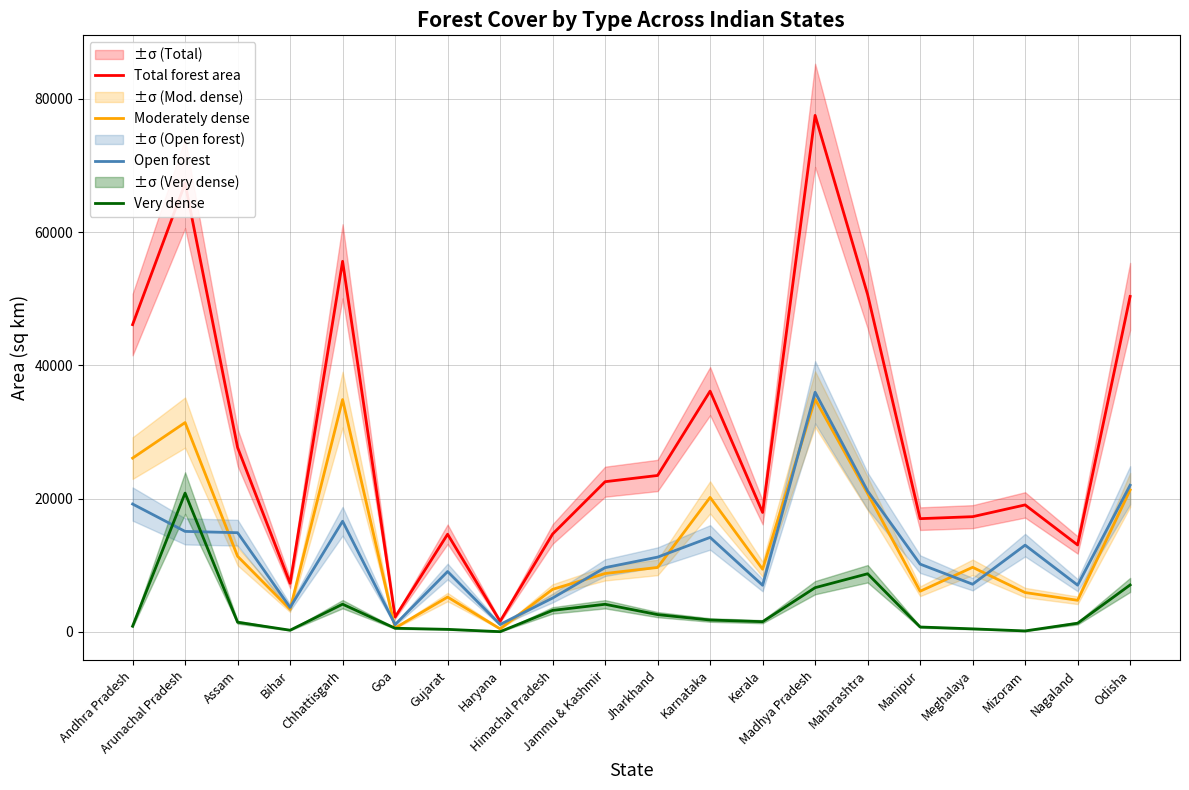

What value does the Very dense series have at Assam?

1444